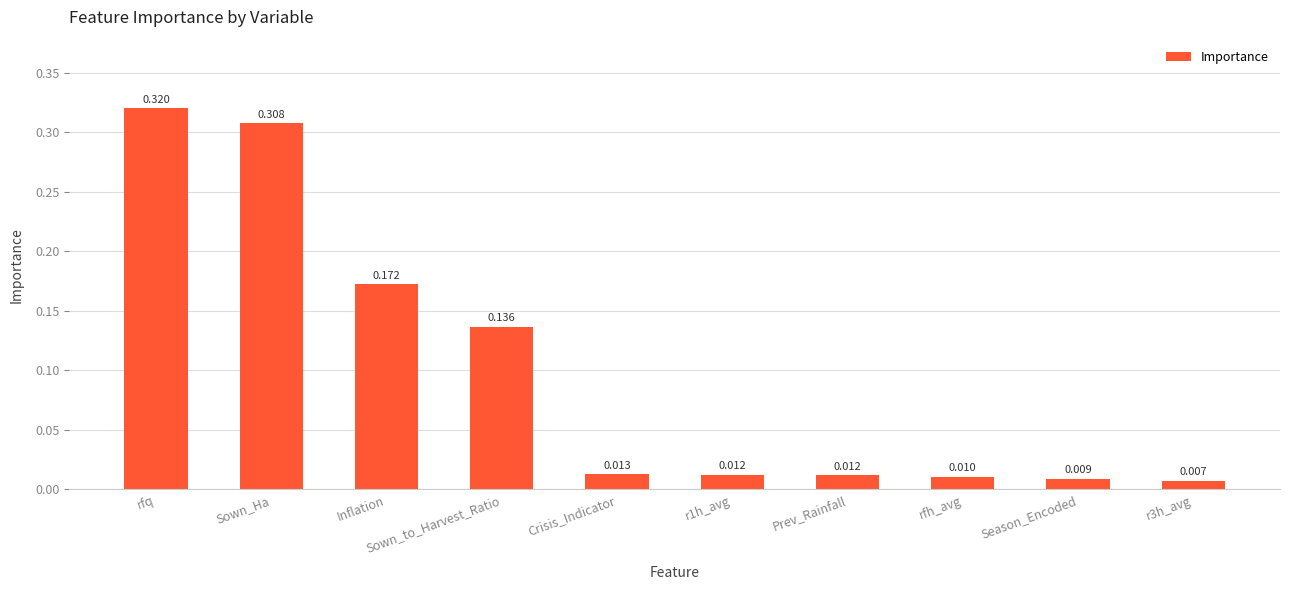

Which label corresponds to the largest value in the chart?

rfq